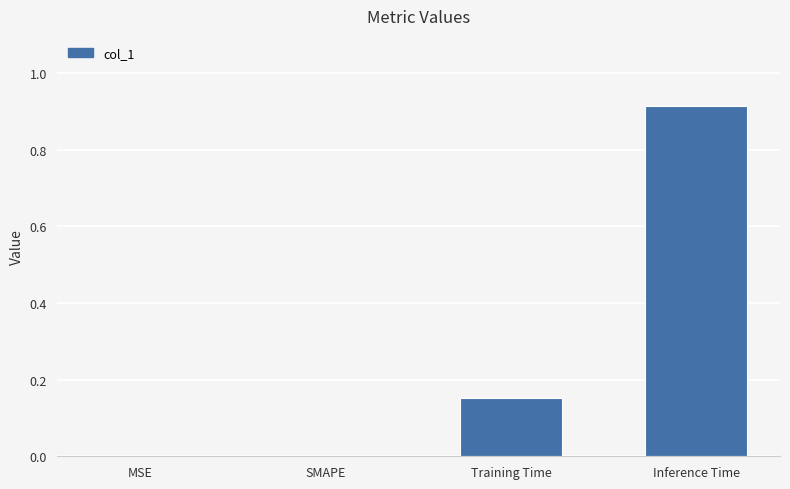

What is the change in value from SMAPE to Training Time?

+0.2